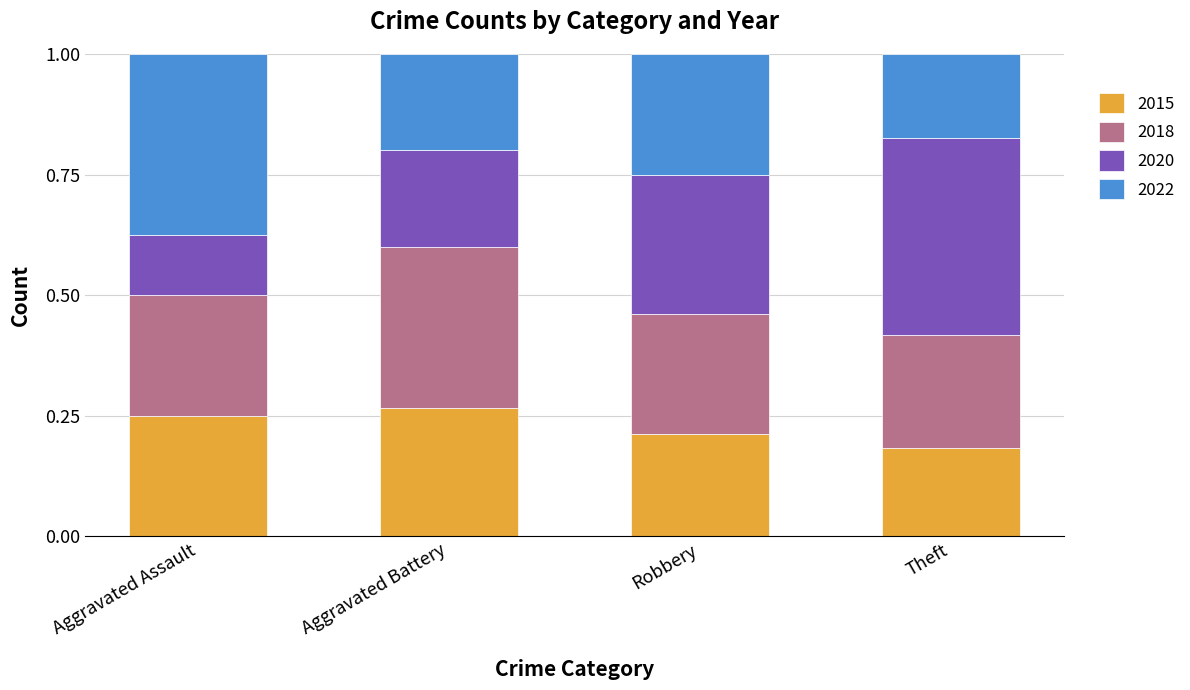

How many distinct data groups are displayed?

4